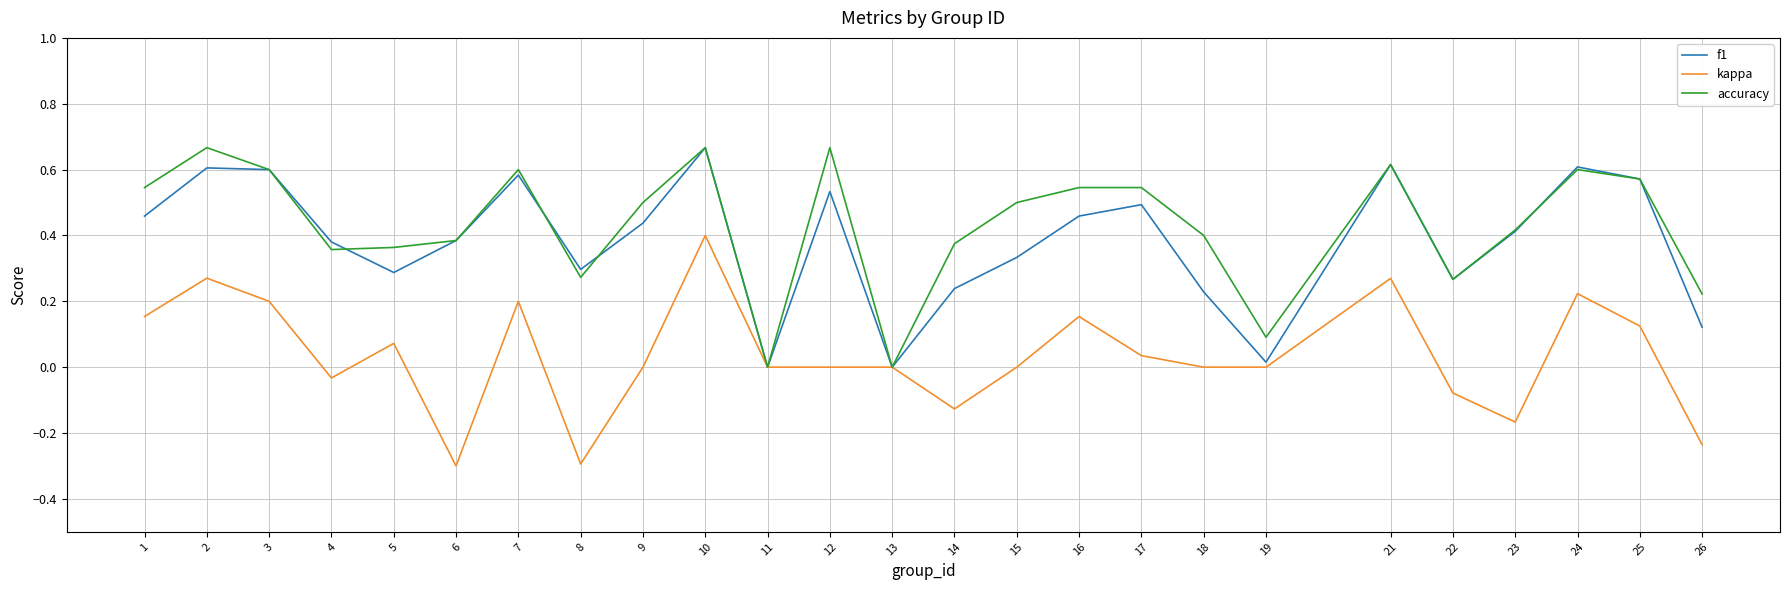

At which category is the sum across all series the highest?

10